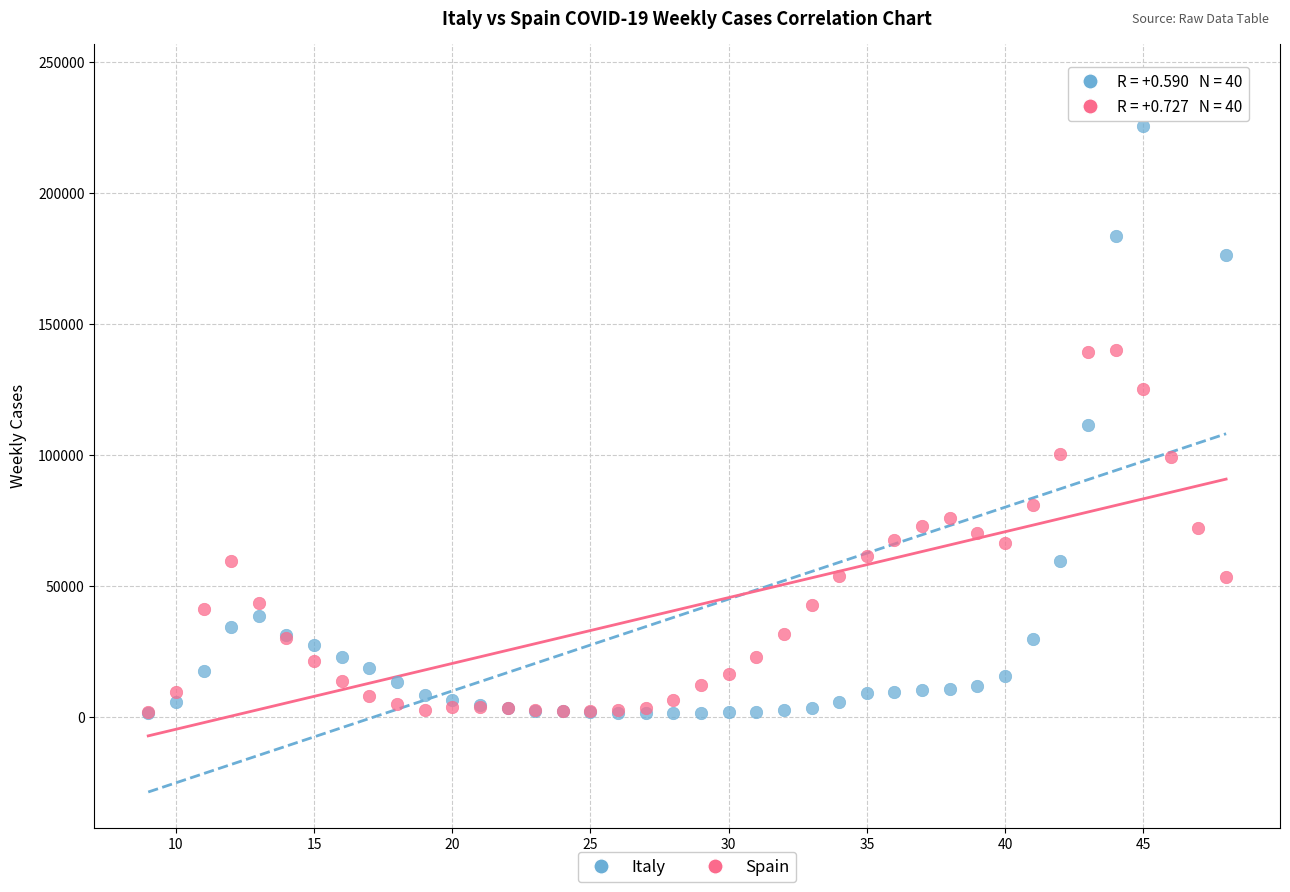

What are all the series names shown in the legend?

Italy, Spain